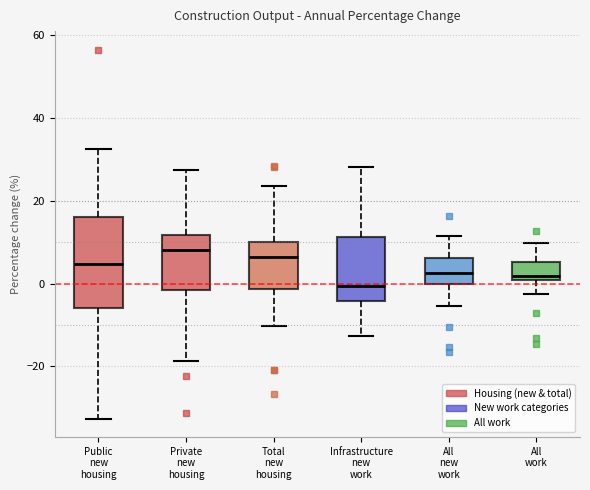

Reading left to right, read every box against the y-axis: the position of its median line, the range the box covers, and the ends of its whiskers. The values are not printed on the chart, so give them approximately, as read against the axis.

Public new housing: median 4, box -6 to 16, whiskers -32 to 32
Private new housing: median 8, box -2 to 12, whiskers -18 to 28
Total new housing: median 6, box -2 to 10, whiskers -10 to 24
Infrastructure new work: median 0, box -4 to 12, whiskers -12 to 28
All new work: median 2, box 0 to 6, whiskers -6 to 12
All work: median 2, box 0 to 6, whiskers -2 to 10